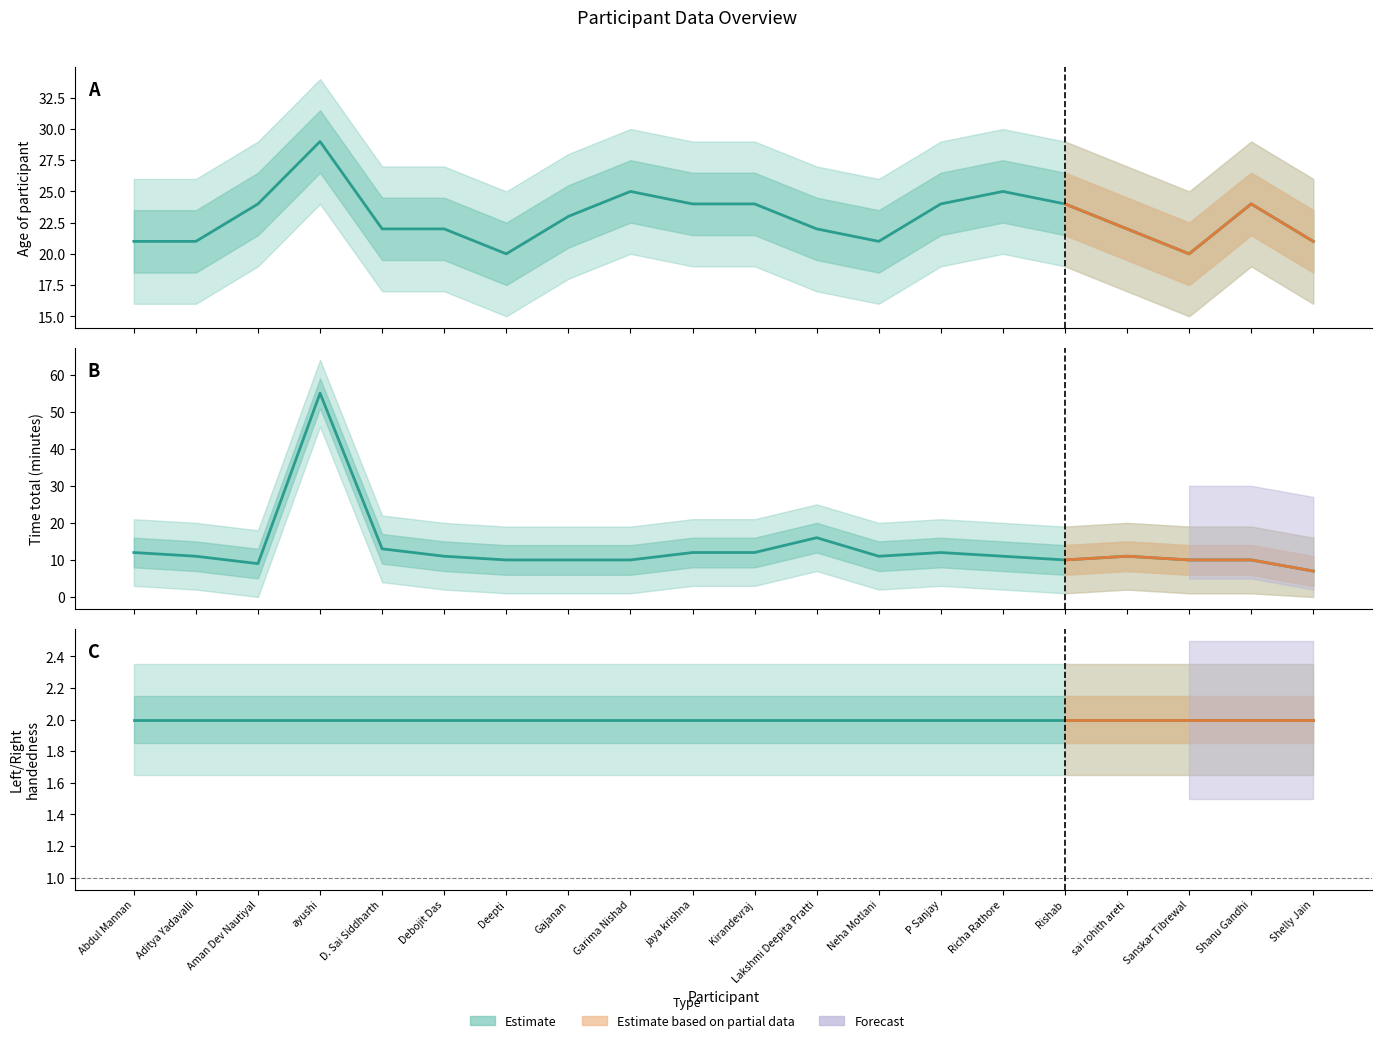

Between Aman Dev Nautiyal and Shanu Gandhi, which is larger?

Aman Dev Nautiyal